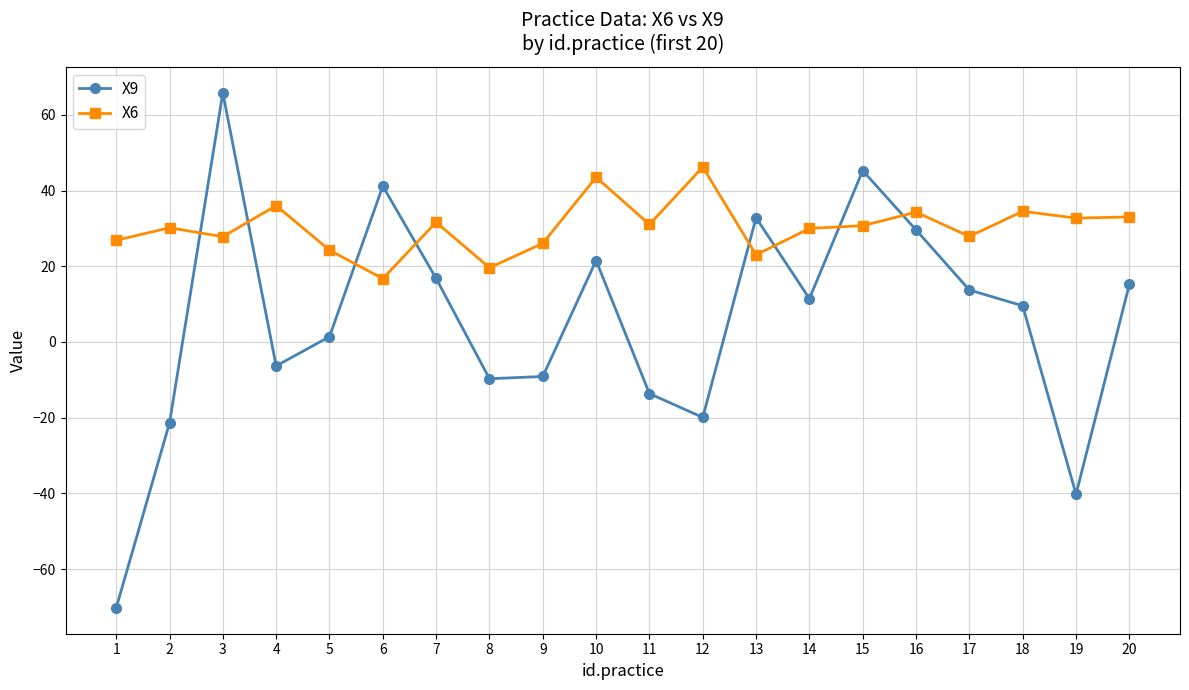

Which series has the widest spread of values?

X9